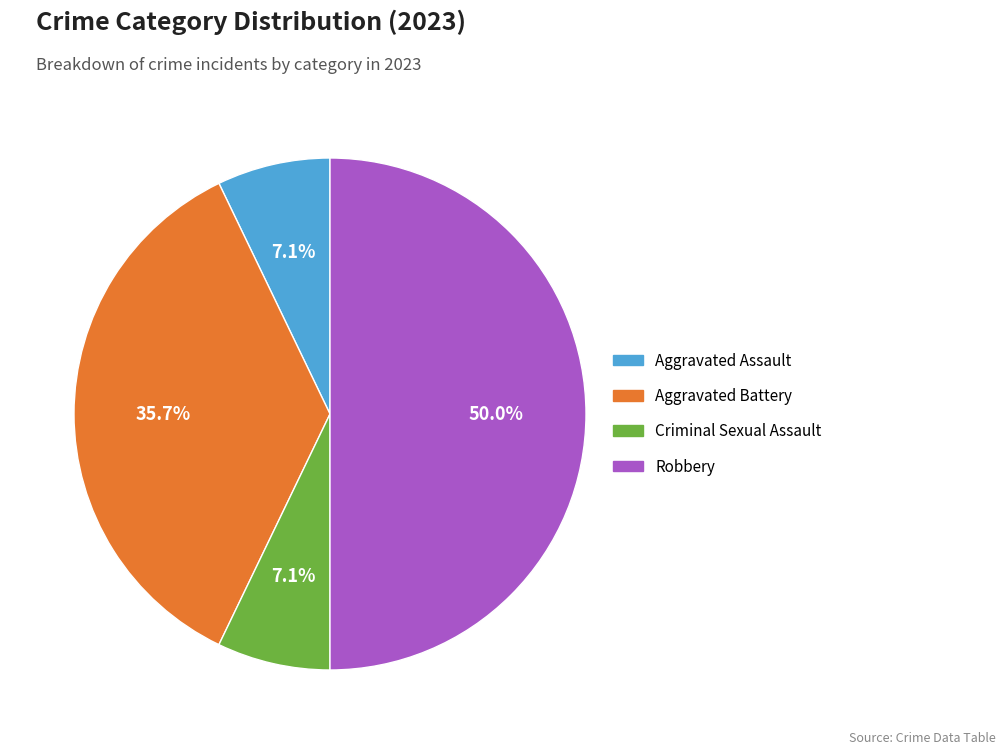

Which category has the biggest portion of the pie?

Robbery